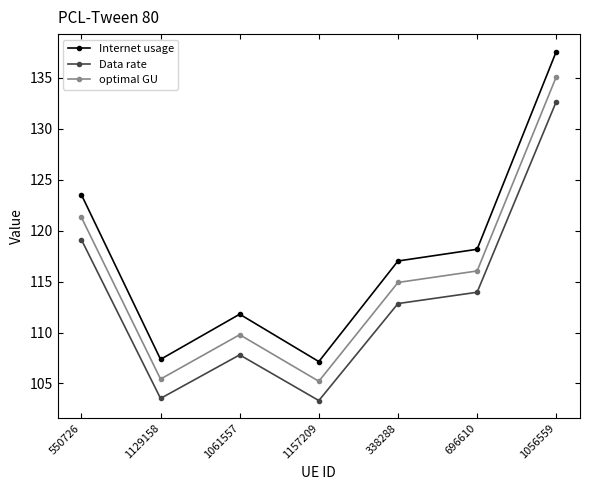

How many lines are shown in the chart?

3